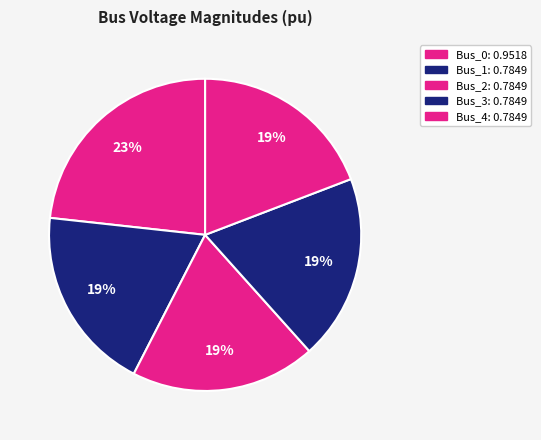

How many segments does this pie chart have?

5